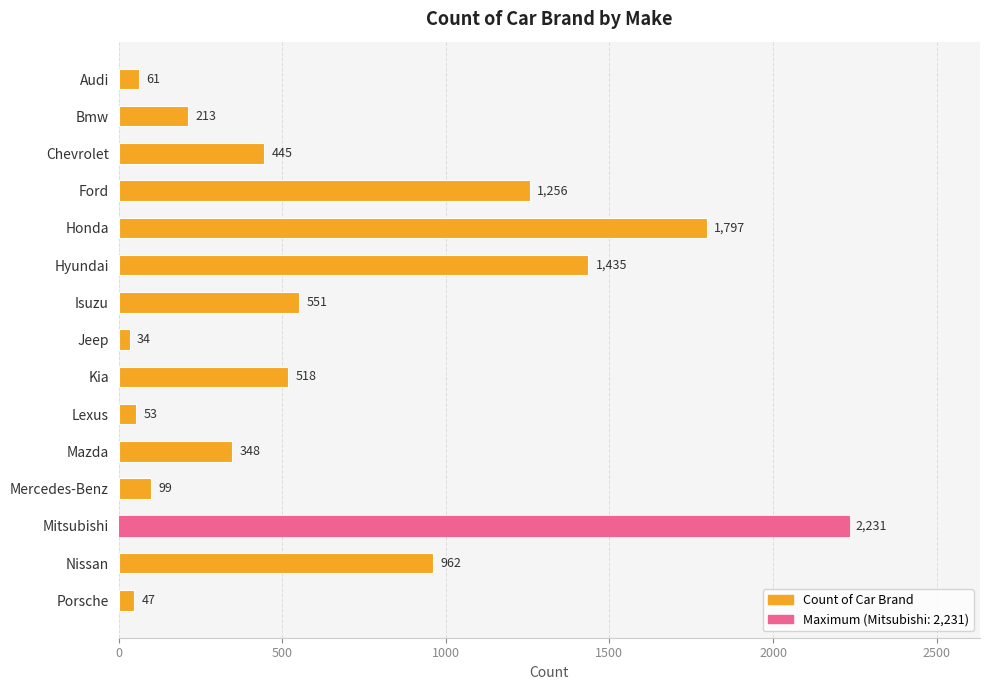

Rank the categories by value from lowest to highest.

Jeep, Porsche, Lexus, Audi, Mercedes-Benz, Bmw, Mazda, Chevrolet, Kia, Isuzu, Nissan, Ford, Hyundai, Honda, Mitsubishi